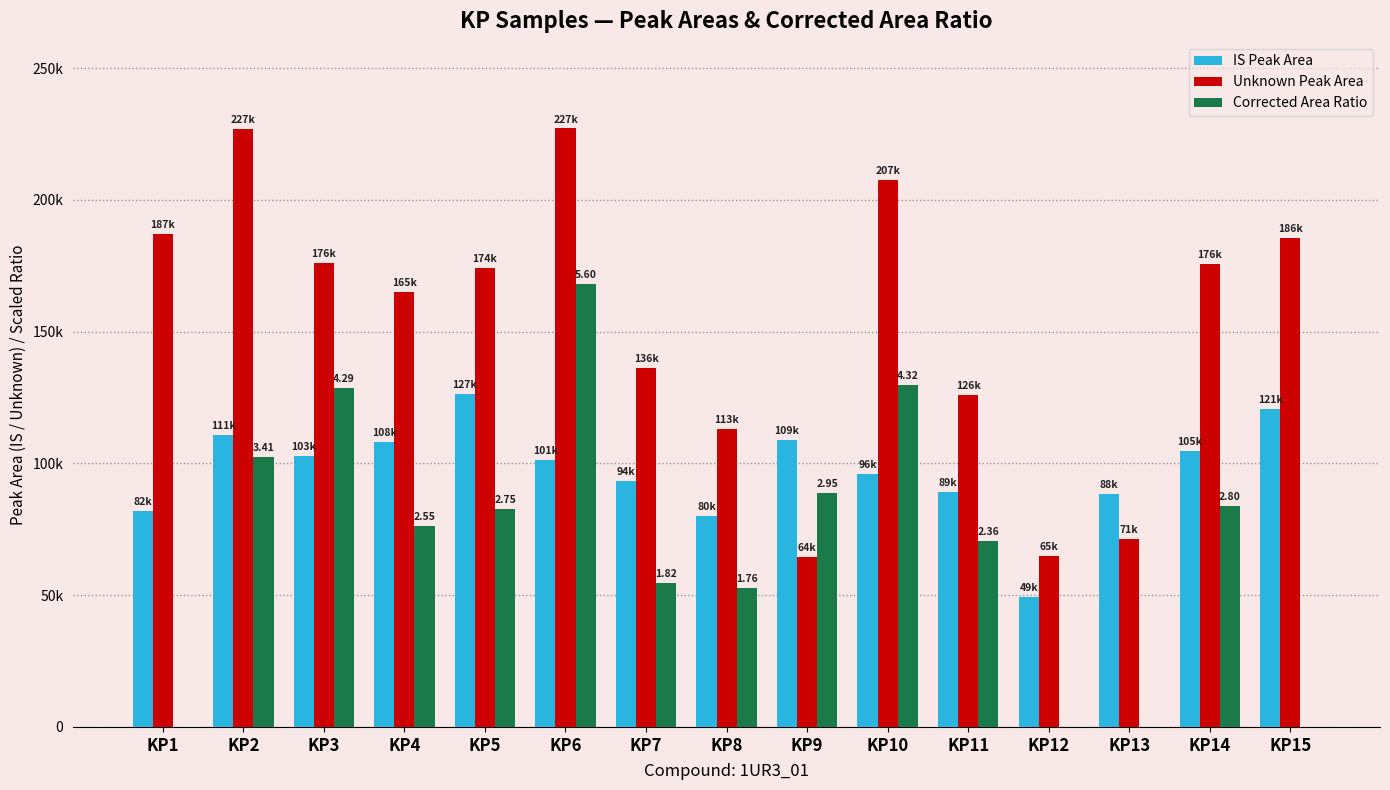

Are the bars grouped side by side (vs. stacked)?

Yes